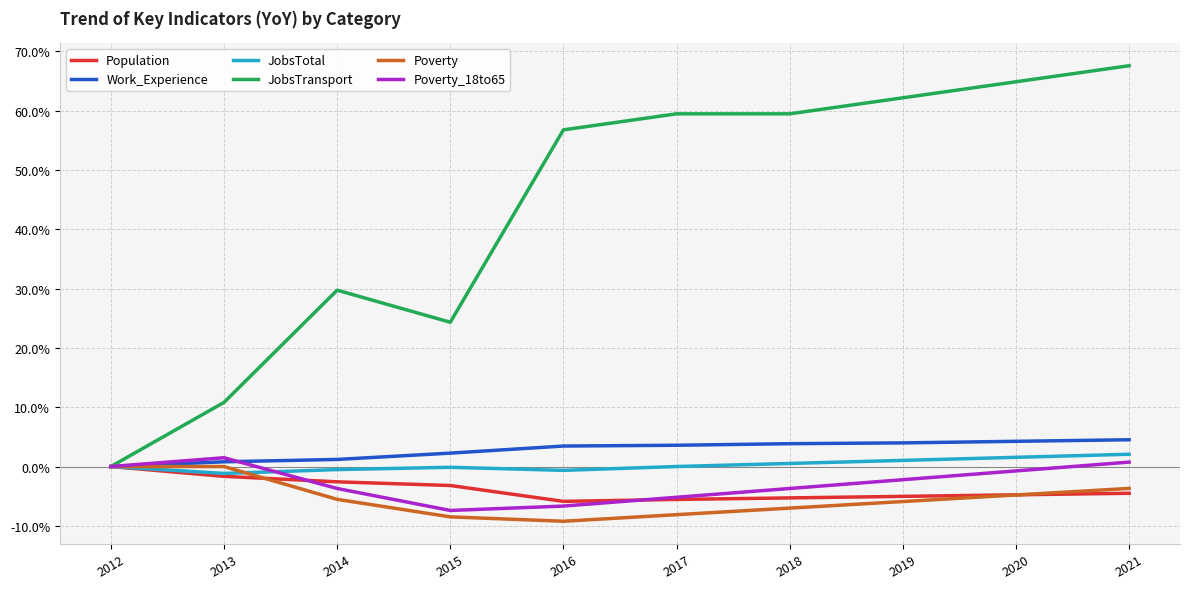

What is the spread (max minus min) of values at 2017?

67.6